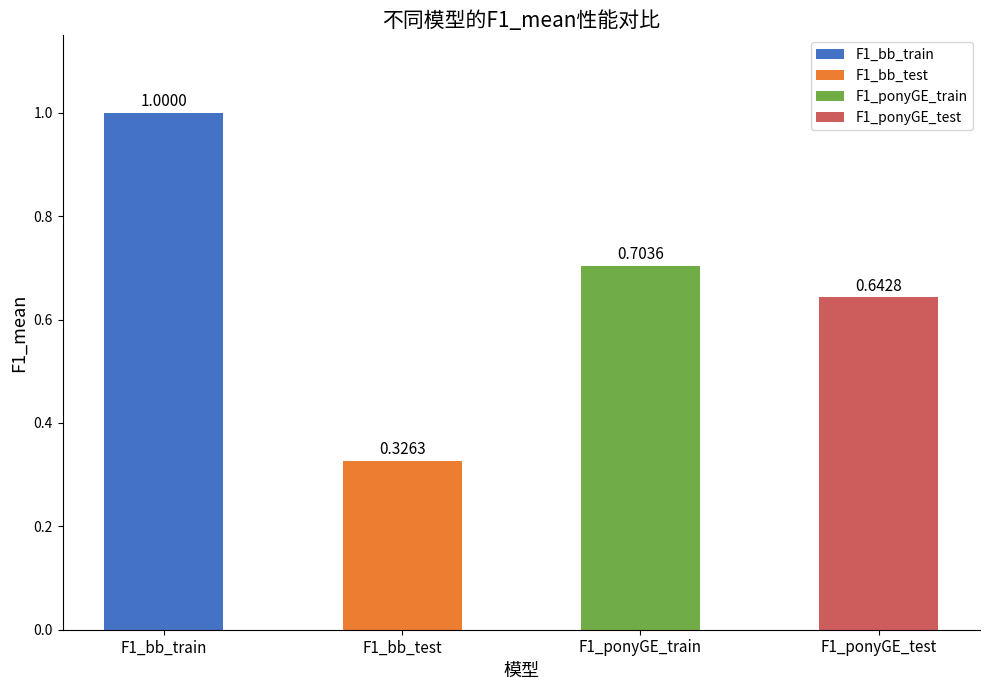

What is the sum of all values?

2.7